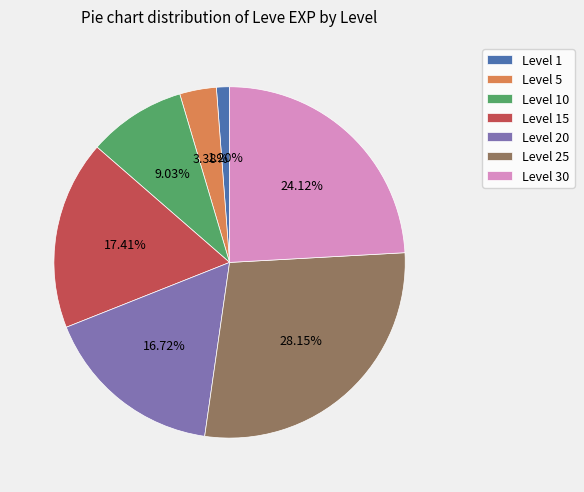

Which has a higher value, Level 10 or Level 20?

Level 20